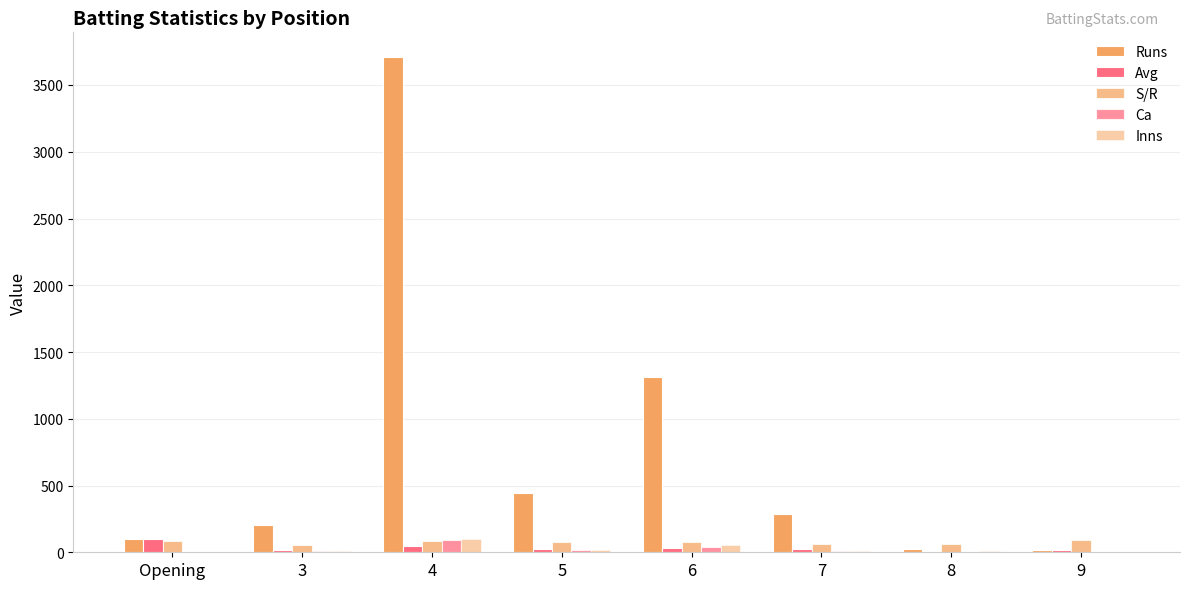

Reading right to left, list all the values displayed in this chart.

Runs: 19.0	25.0	289.0	1314.0	441.0	3709.0	205.0	98.0
Avg: 19.0	8.3	26.3	32.9	25.9	43.6	20.5	98.0
S/R: 95.0	62.5	59.8	80.5	80.6	82.8	52.2	81.0
Ca: 5.0	2.0	8.0	37.0	17.0	90.0	7.0	1.0
Inns: 2.0	6.0	13.0	51.0	20.0	98.0	11.0	1.0